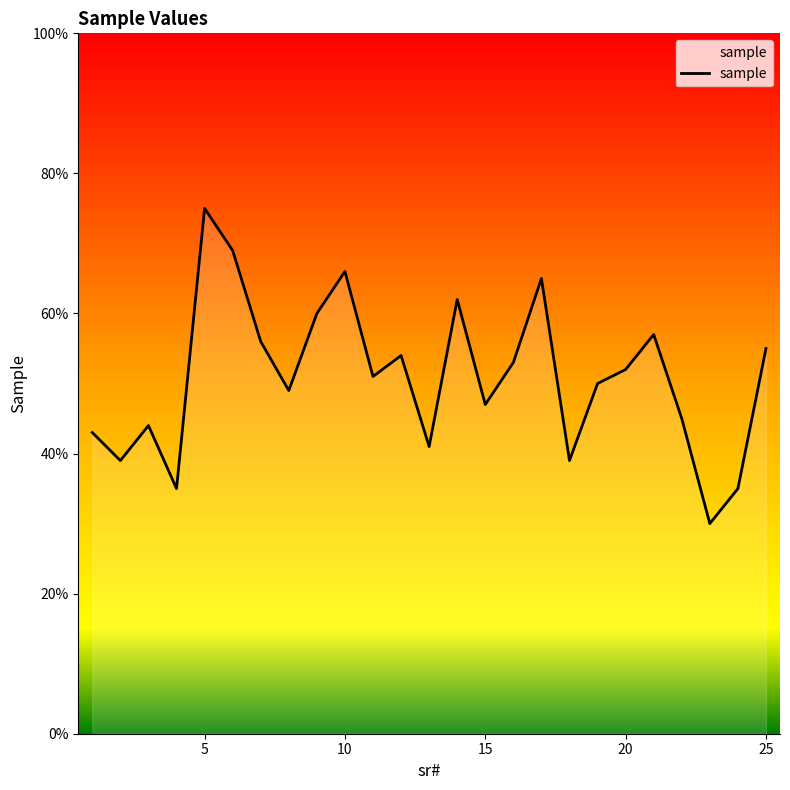

What is the difference between the second highest and minimum values?

39